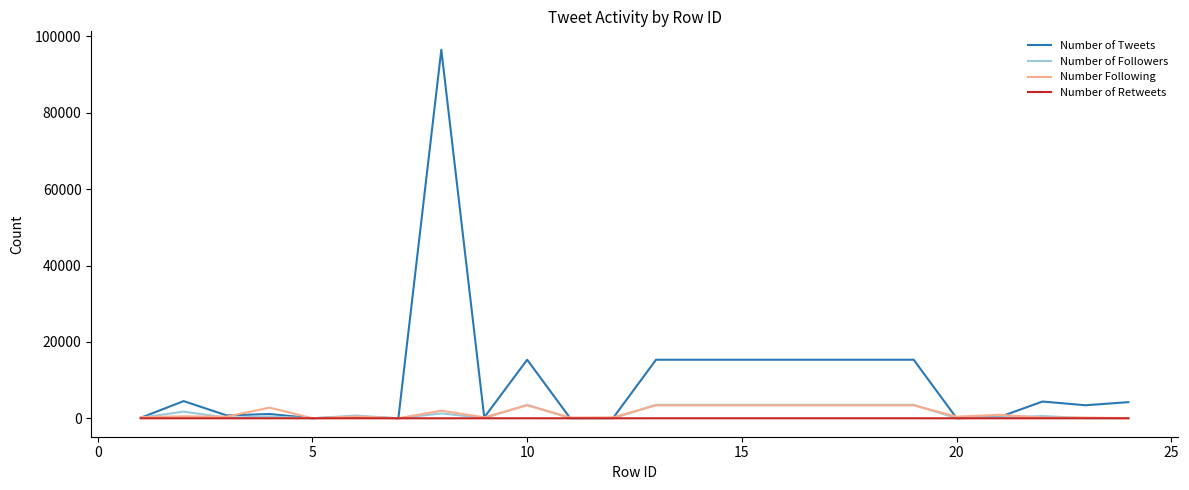

Does the chart display data point markers on the line(s)?

No